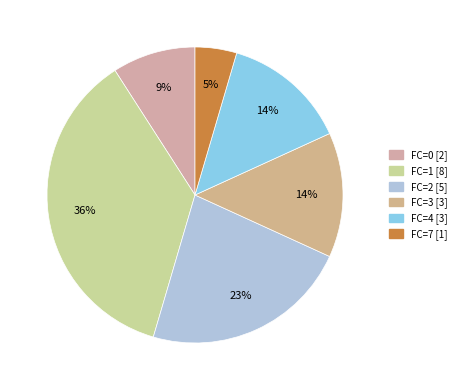

To the nearest percent, what is the average slice percentage?

17%